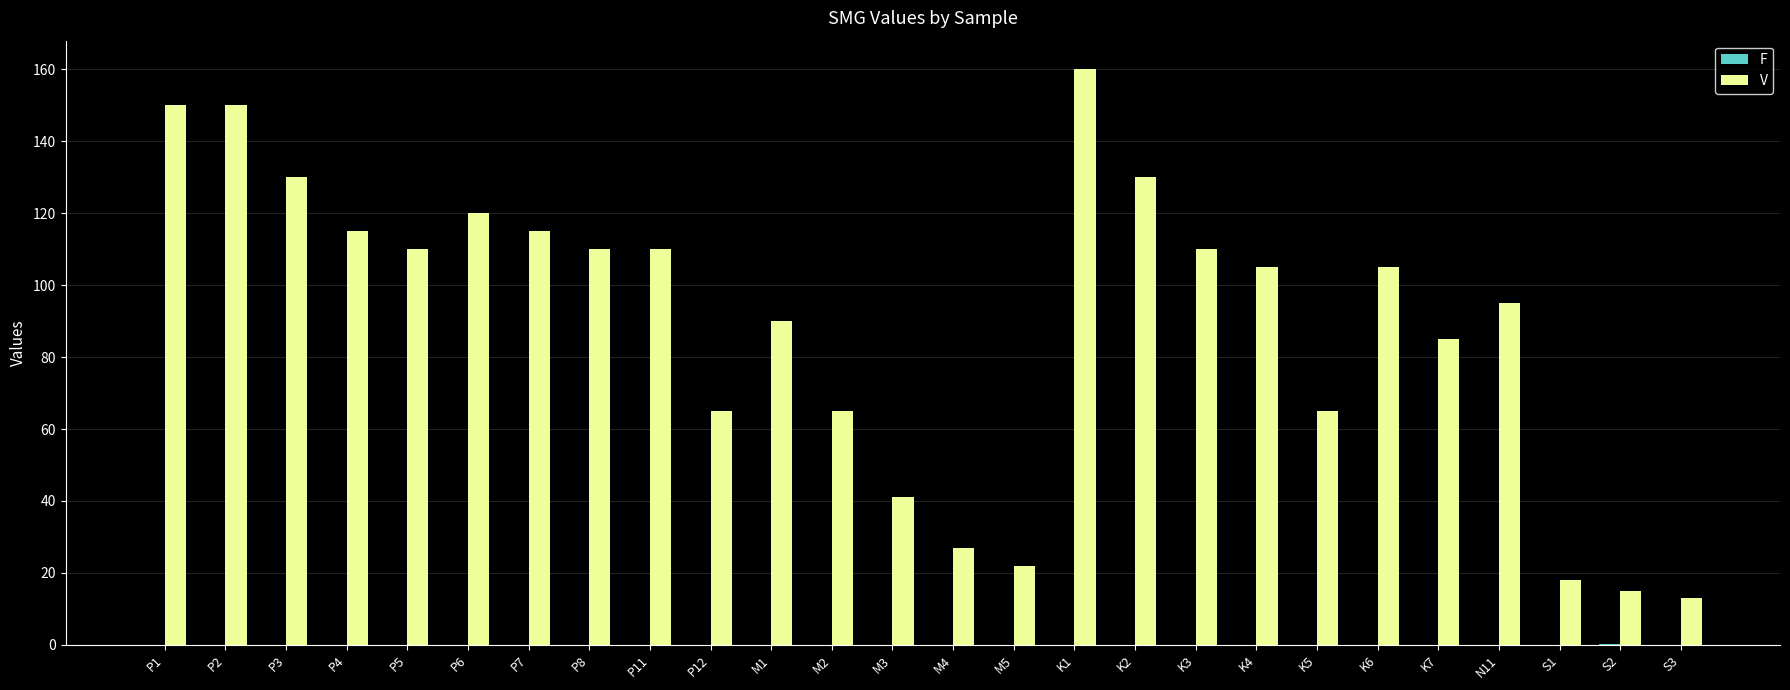

The V series shows 110.0 at P8. True or false?

True